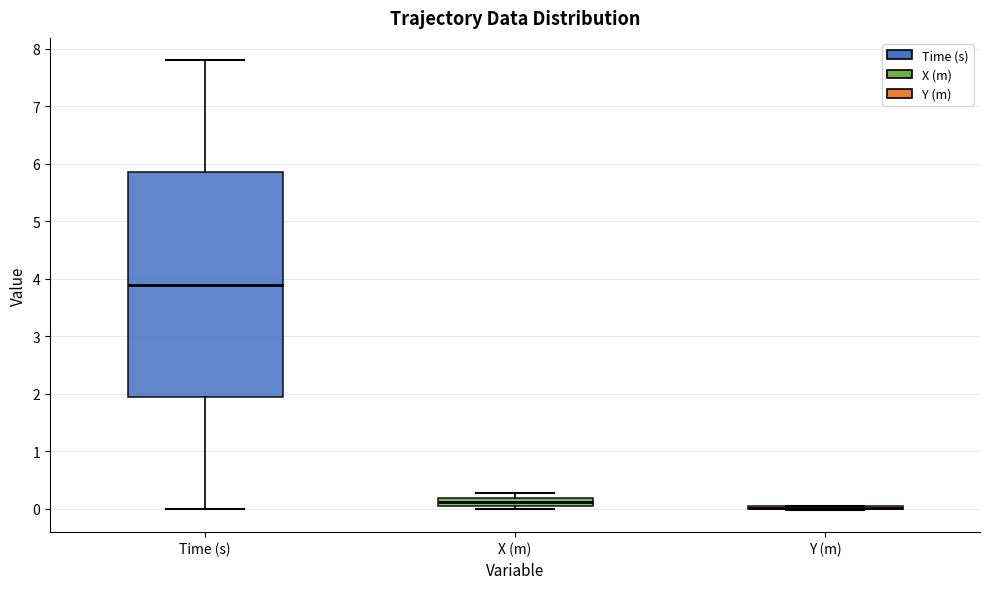

Comparing the boxes themselves (not the whiskers), which one is the tallest?

Time (s)